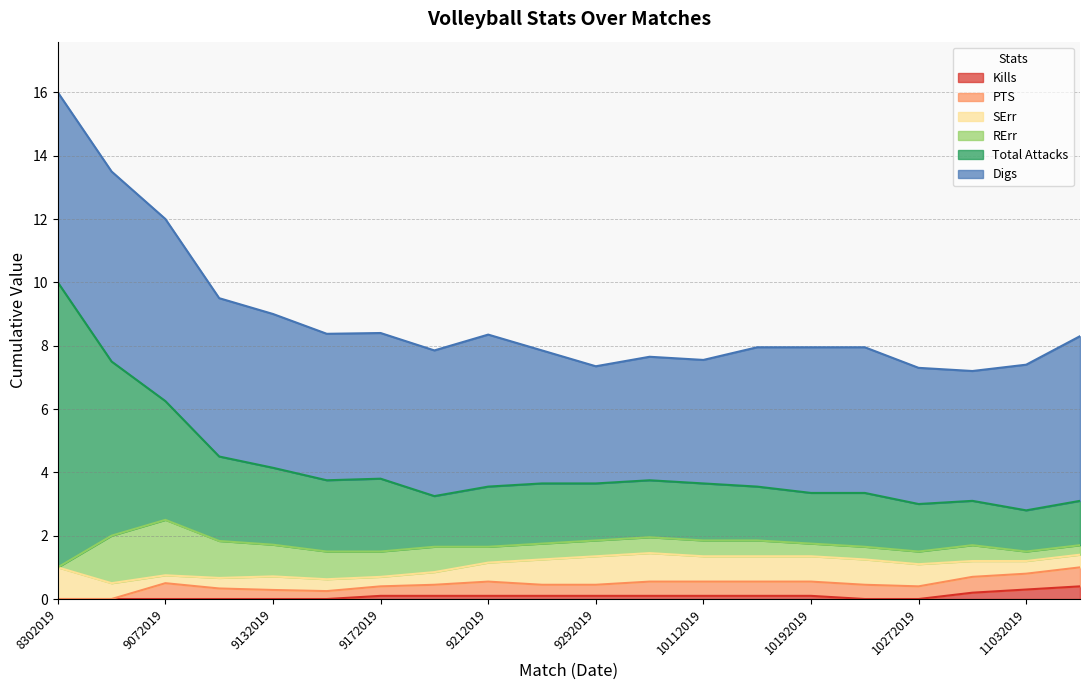

At which category does the chart reach its minimum across all series?

8302019